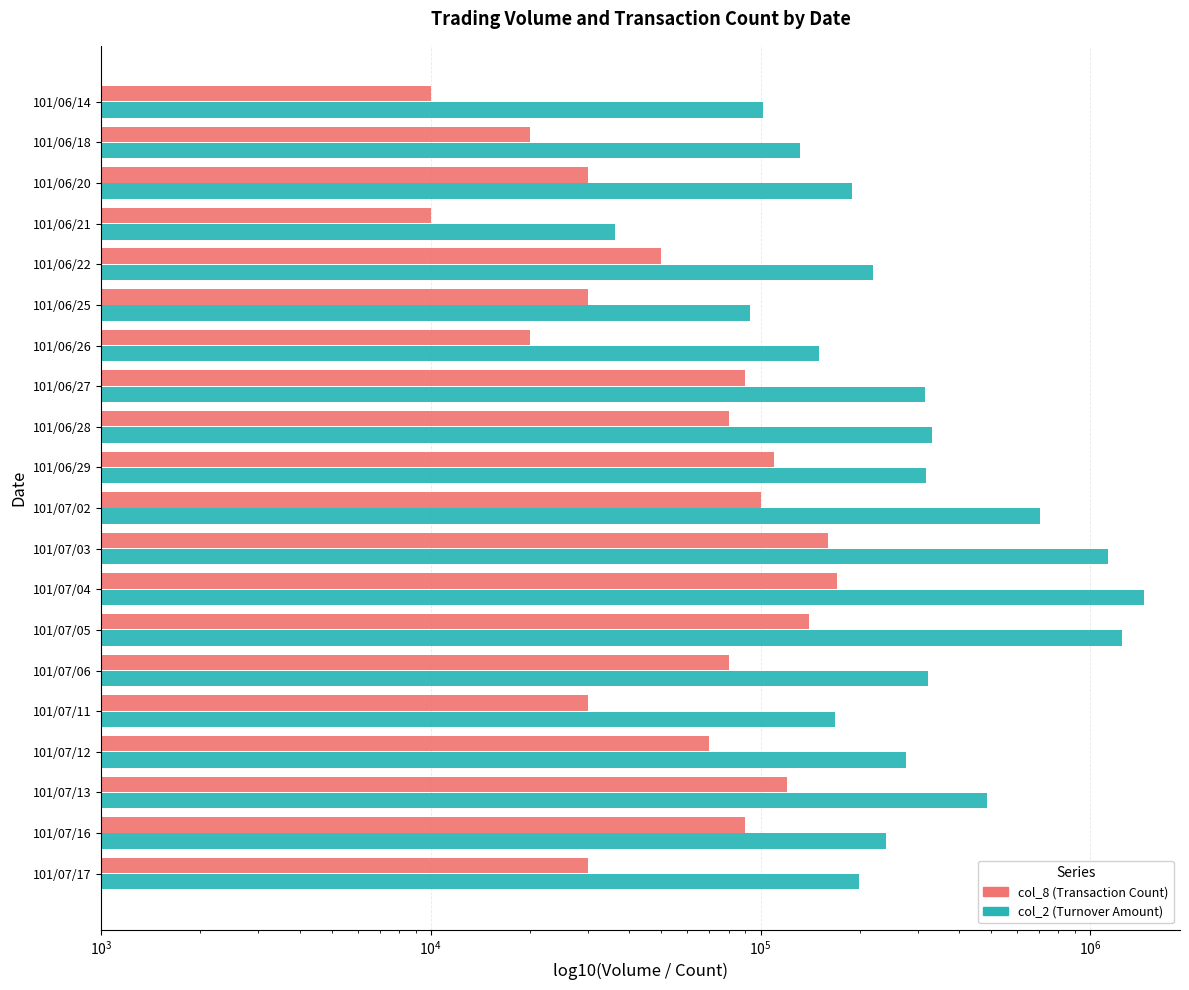

What is the minimum value for col_8 (Transaction Count ×10k)?

10000